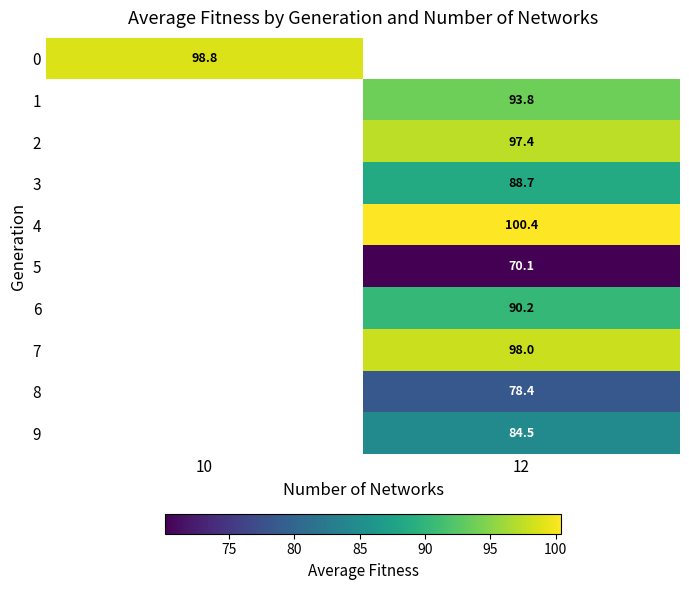

Count the number of categories in the chart.

2